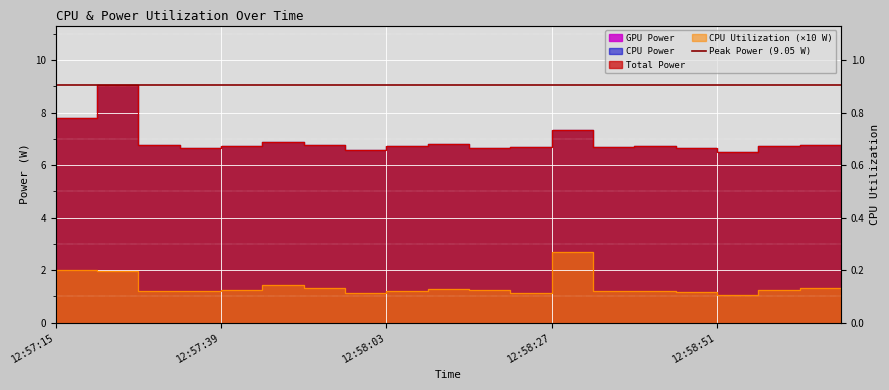

The CPU Utilization series shows 1.5 at 12:57:15. True or false?

True